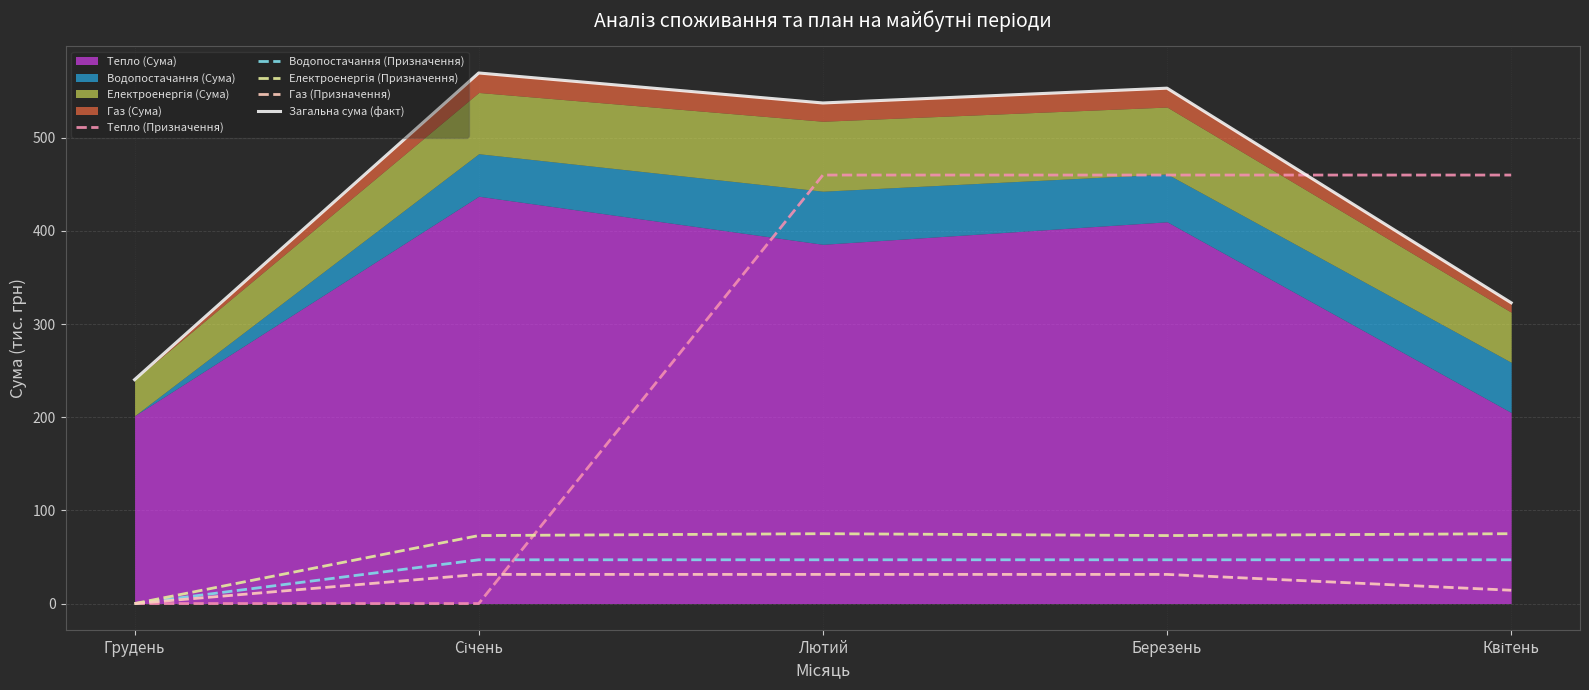

What is the maximum value shown in the chart?

569.6